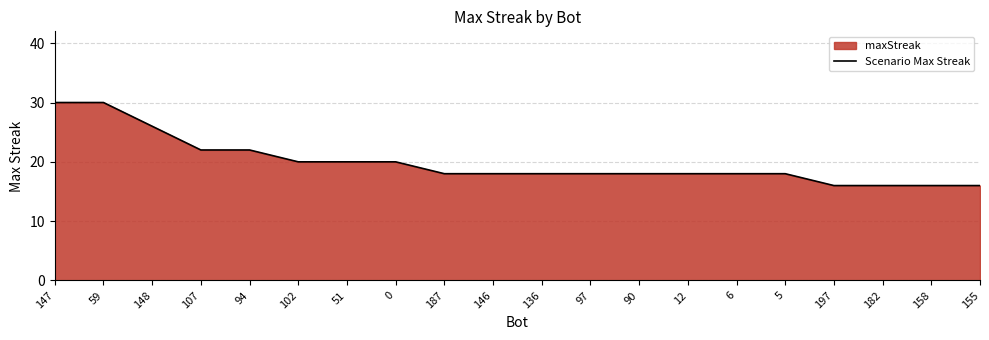

Where is the data nearest to the value 23?

107